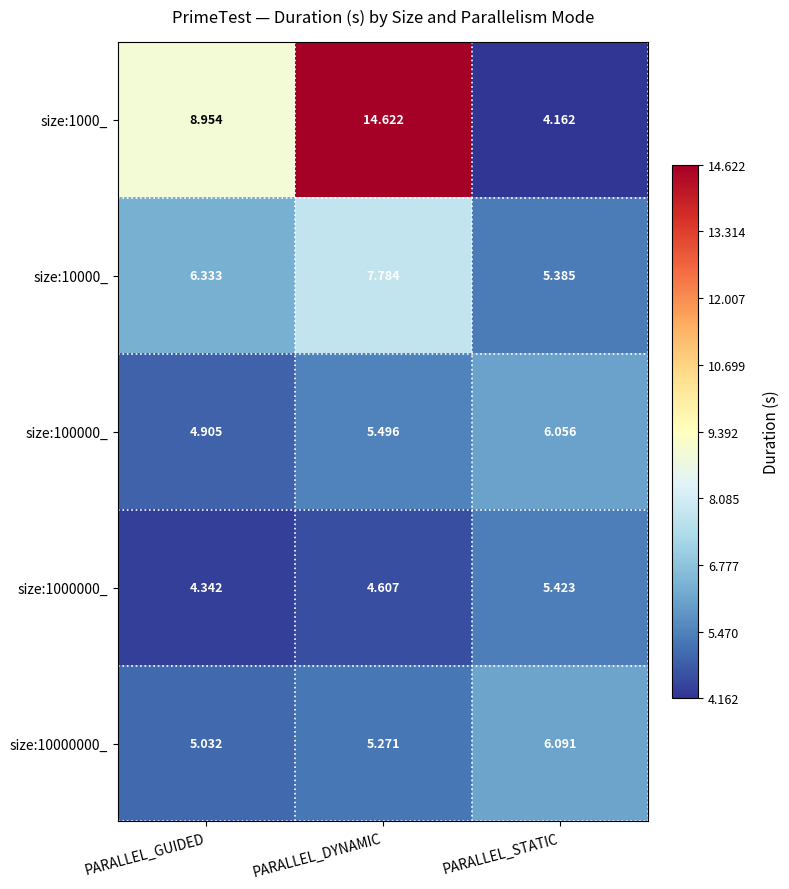

At which label is size:10000000_ closest to 5?

PARALLEL_GUIDED